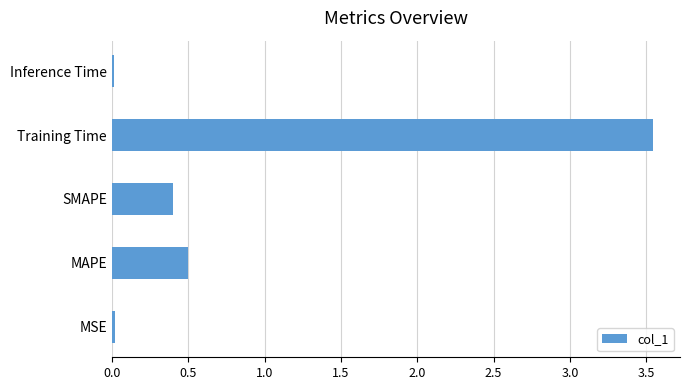

Where is the data nearest to the value 1?

MAPE